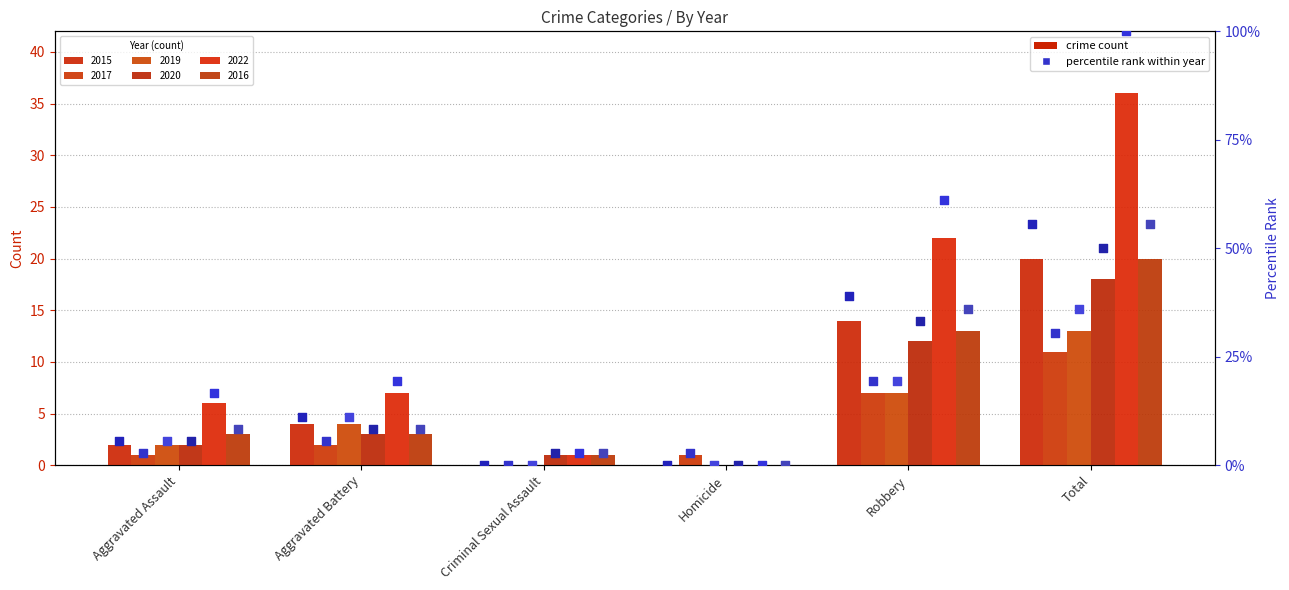

Which series reaches the minimum Y coordinate?

2015 %